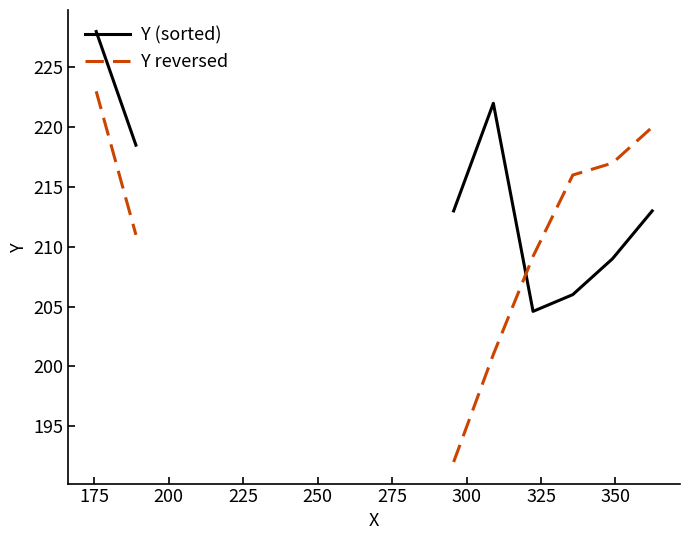

List the series in order of their peak value, lowest first.

Y reversed, Y (sorted)